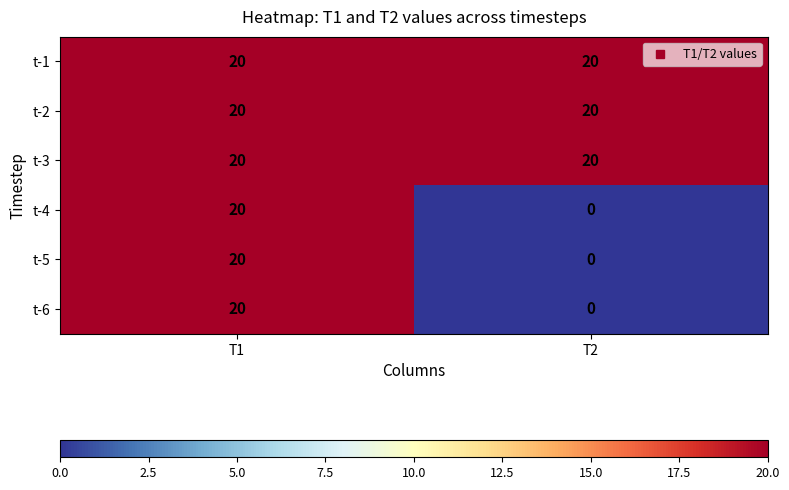

Is it true that t-3 equals 30 at T2?

False